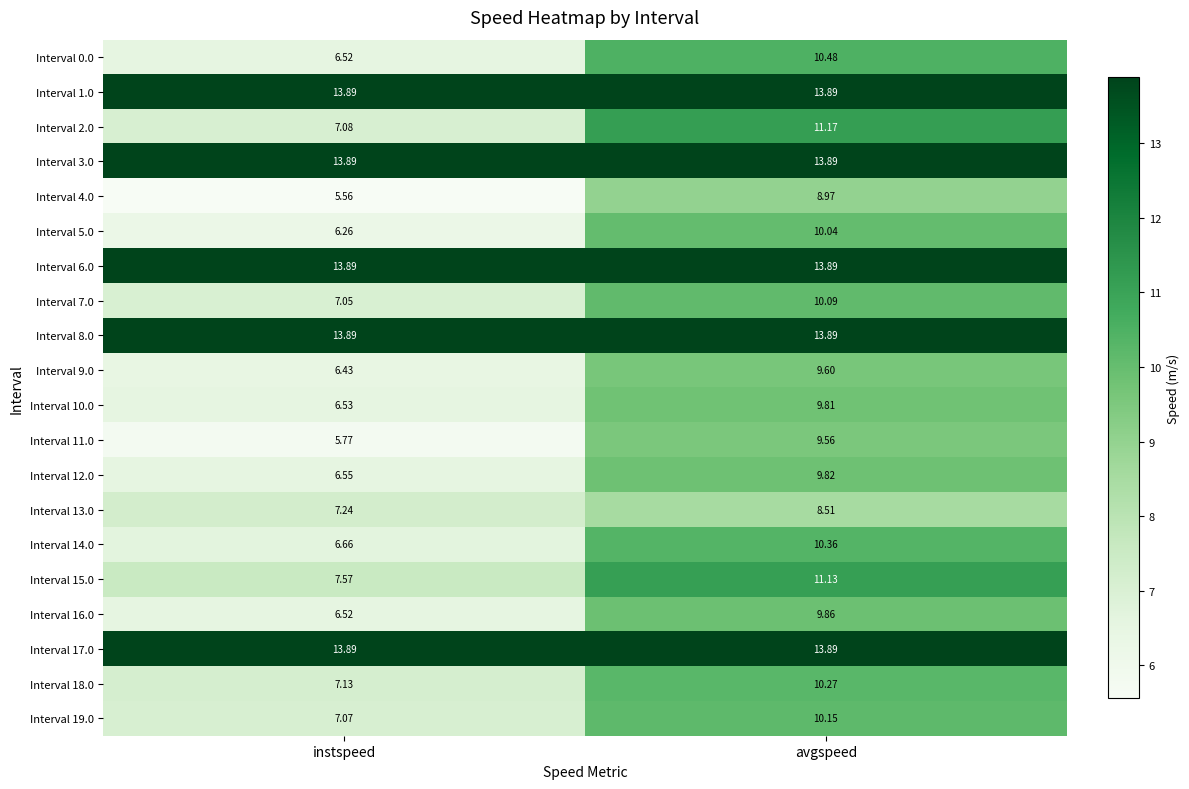

Where does the Interval 12.0 series first go above 9?

avgspeed